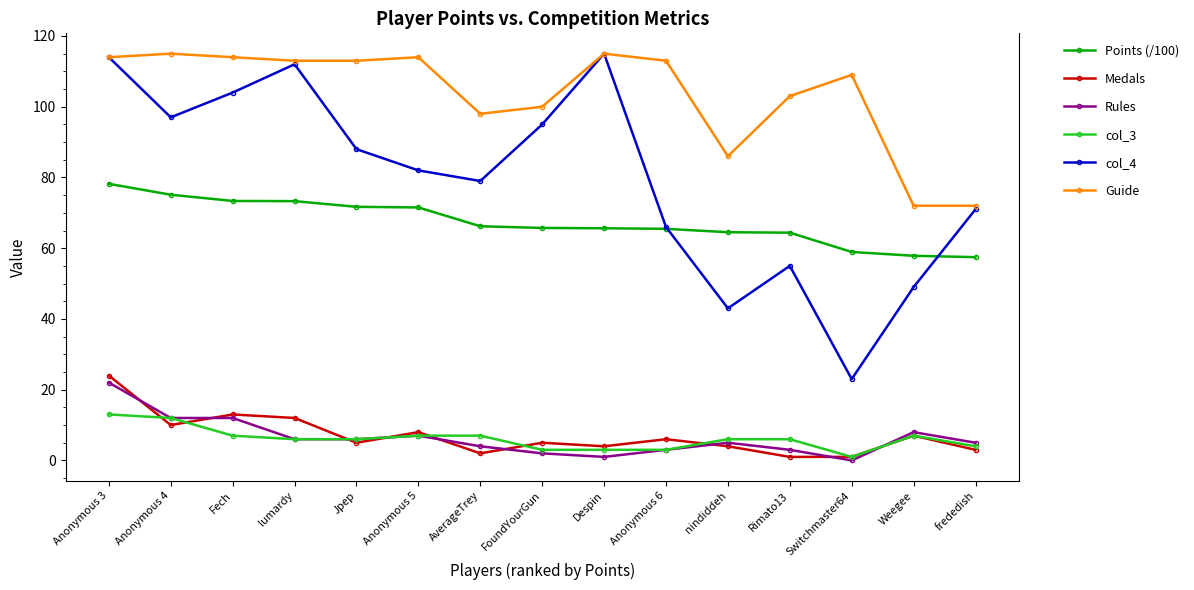

How many data points in Guide are less than 113?

7